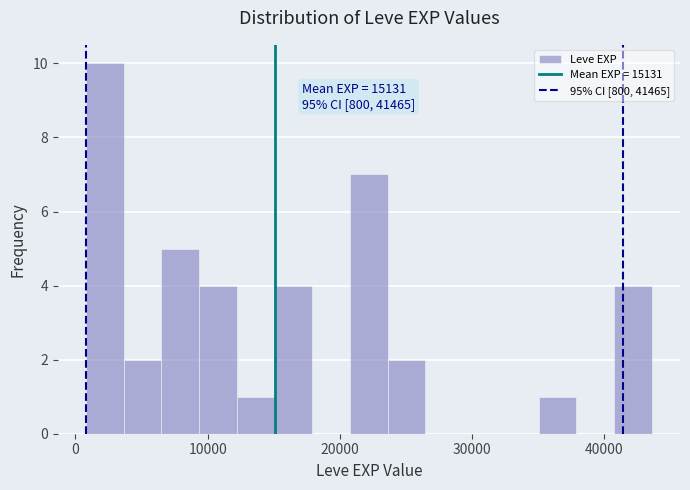

Around what value on the x-axis is the tallest bar? Give the approximate position of its centre, as read against the axis.

2000